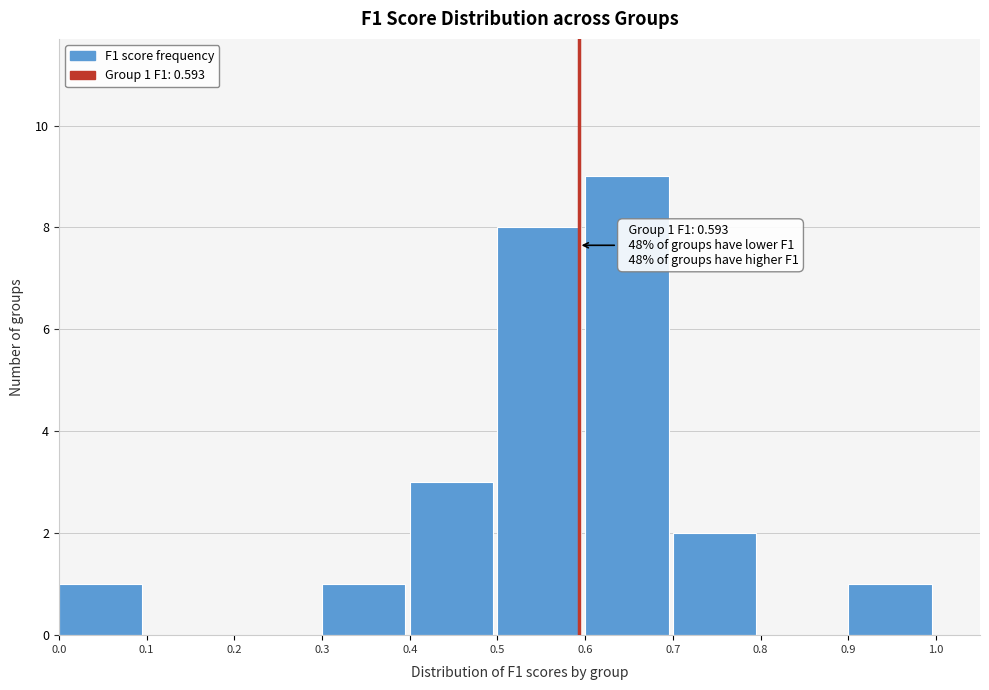

Which range on the x-axis has the tallest bar?

0.6 to 0.7